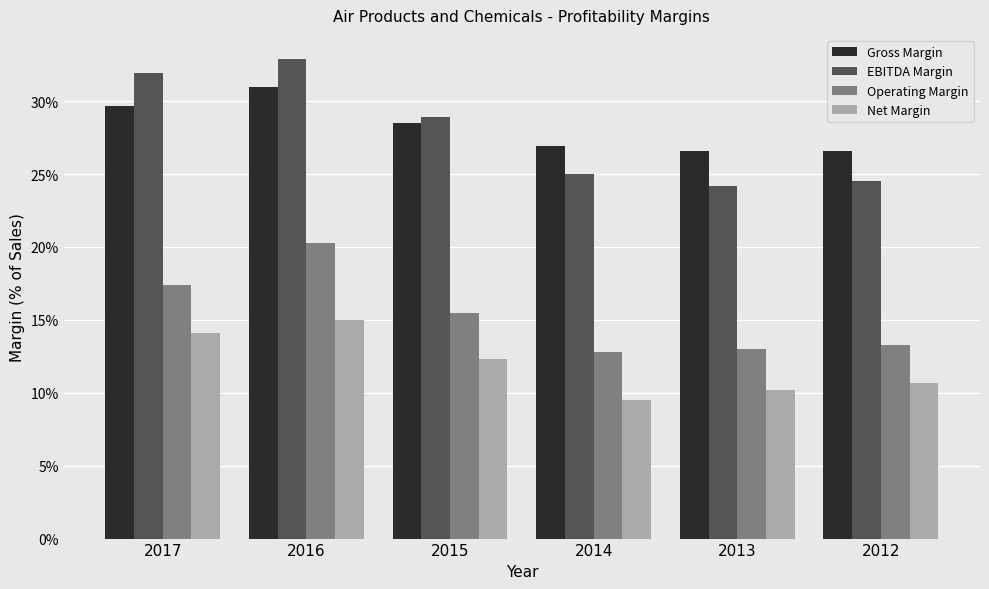

Which series changed the most between 2014 and 2012?

Net Margin